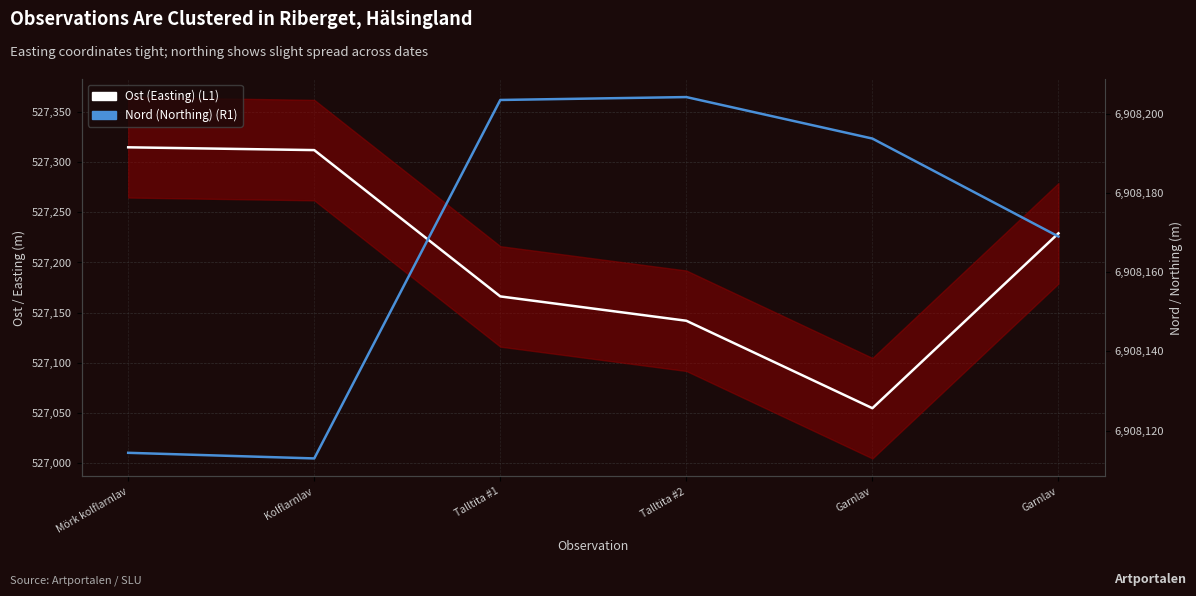

True or false: Nord (Northing) and Ost (Easting) cross at least once.

False